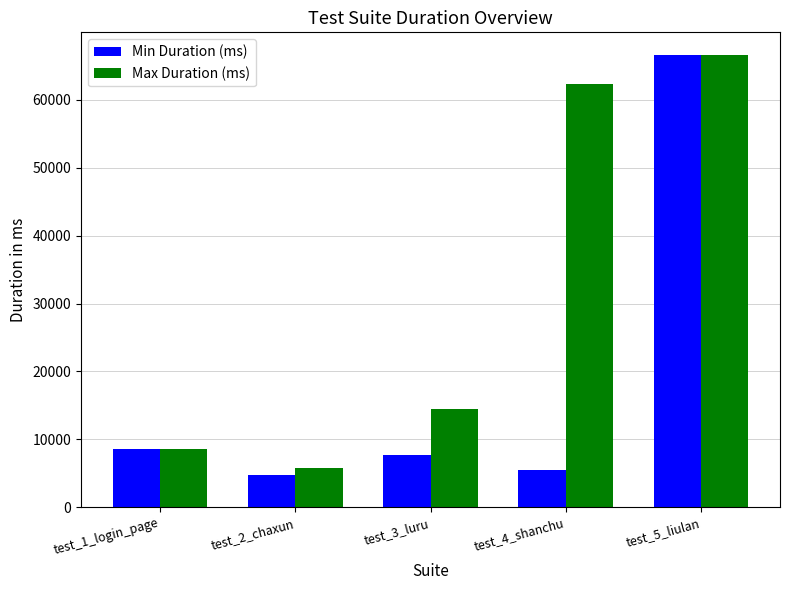

Reading left to right, list all the values displayed in this chart.

Min Duration (ms): 8621	4691	7737	5541	66623
Max Duration (ms): 8621	5773	14415	62352	66623